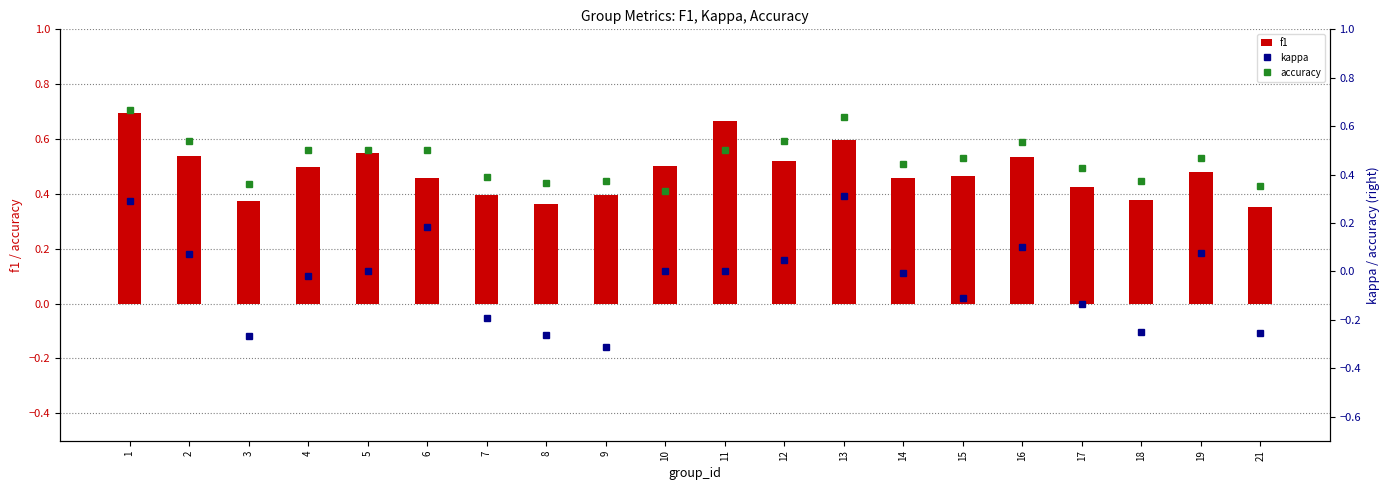

At which category is the sum across all series the highest?

1